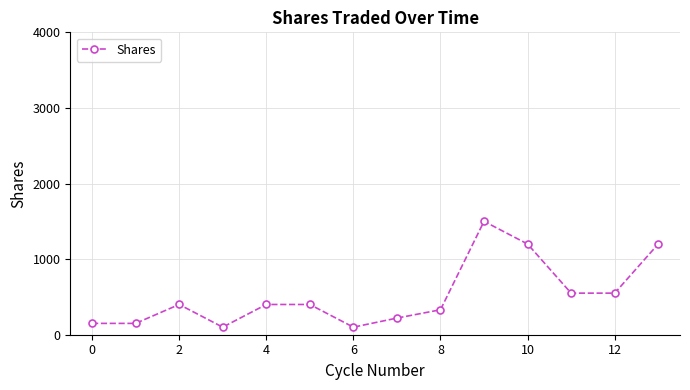

What is the maximum value shown in the chart?

1500